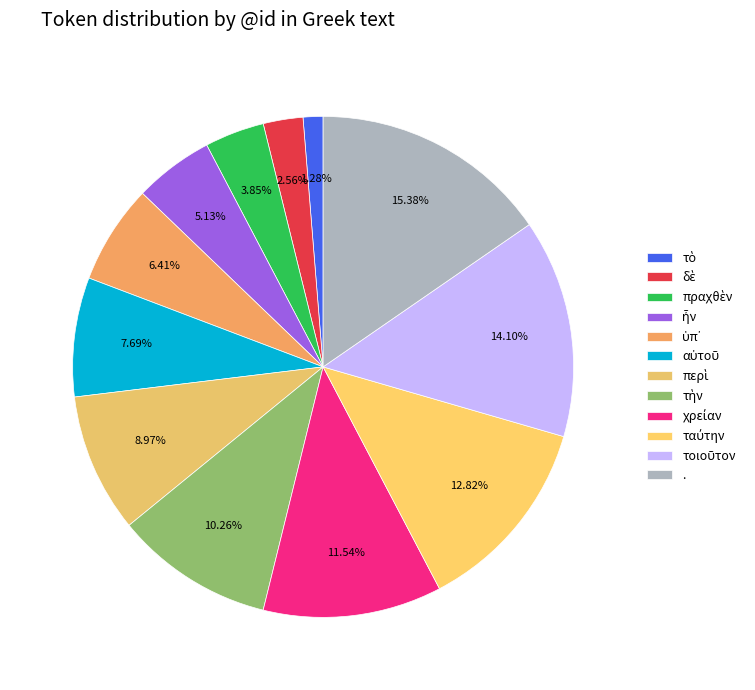

To the nearest percent, what is the combined percentage of ὑπ᾽ and αὐτοῦ?

14%